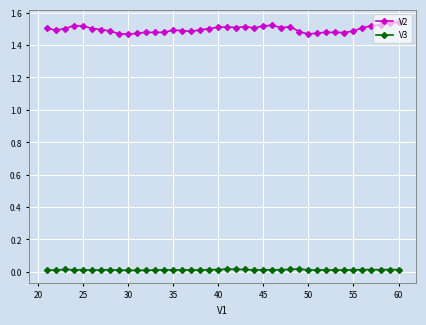

At how many categories does at least one series exceed 1?

40